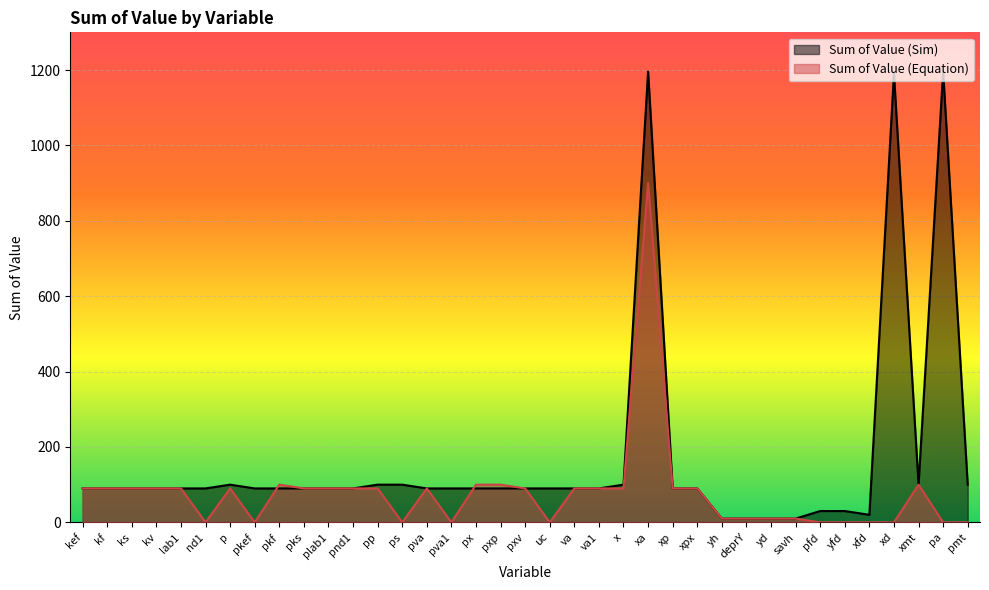

What is the total value across all series at pkf?

190